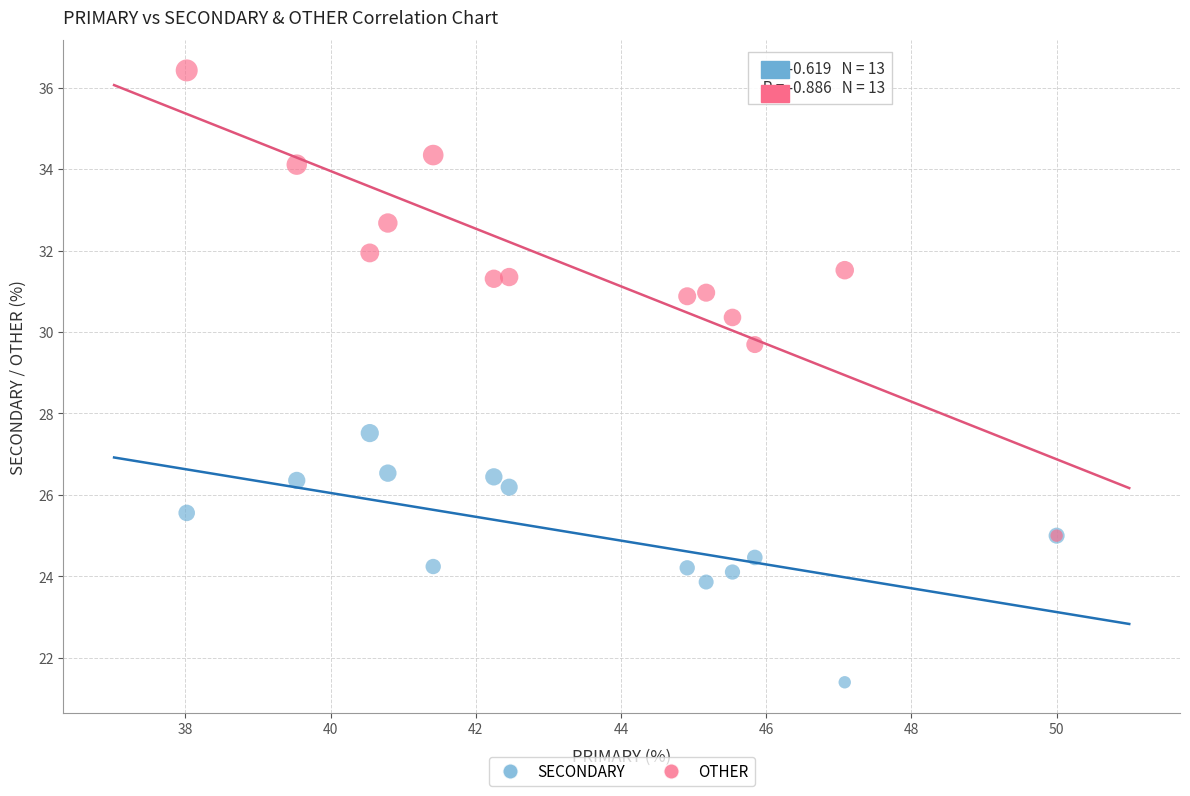

What are all the series names shown in the legend?

SECONDARY, OTHER